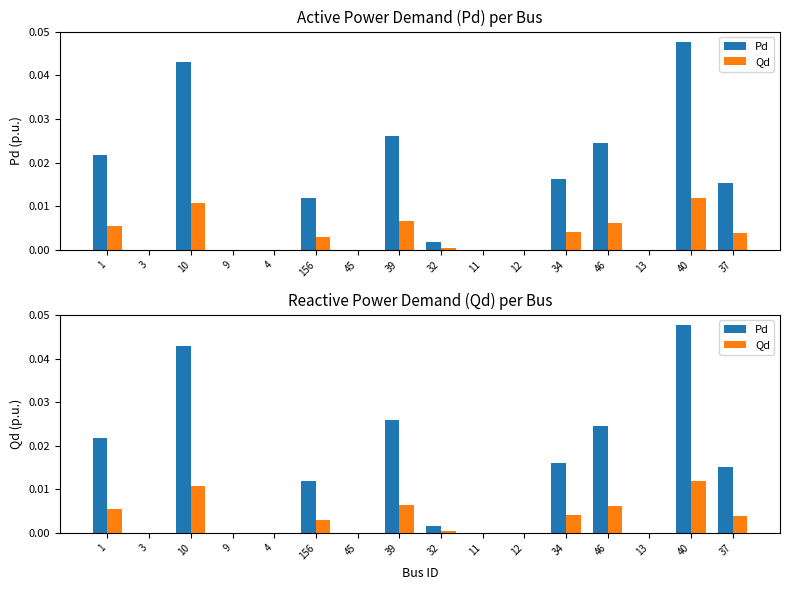

How many groups of bars are there?

16